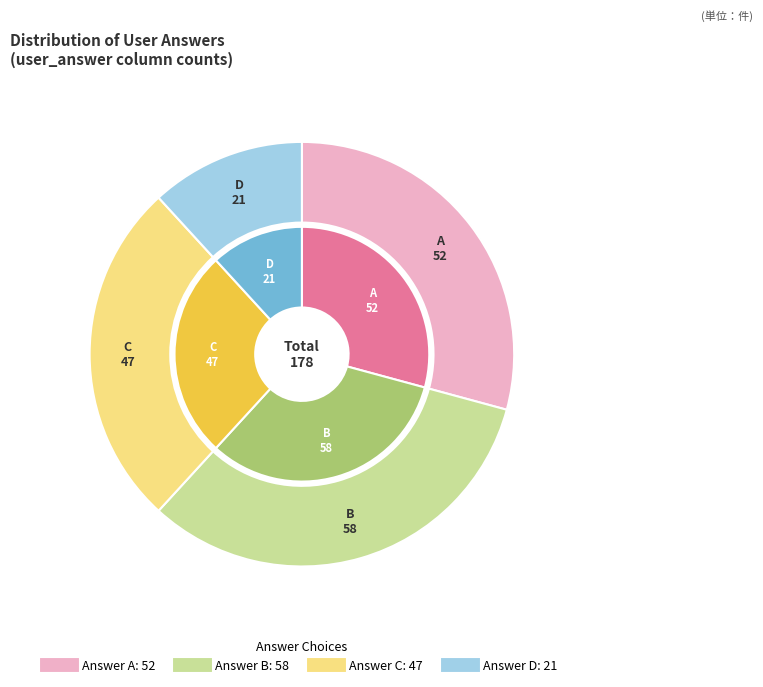

To the nearest percent, what is the average slice percentage?

25%